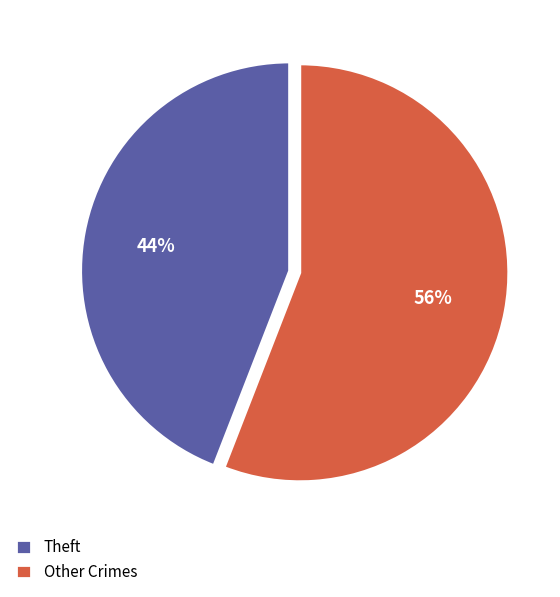

Is the sum of Theft and Other Crimes greater than half?

Yes